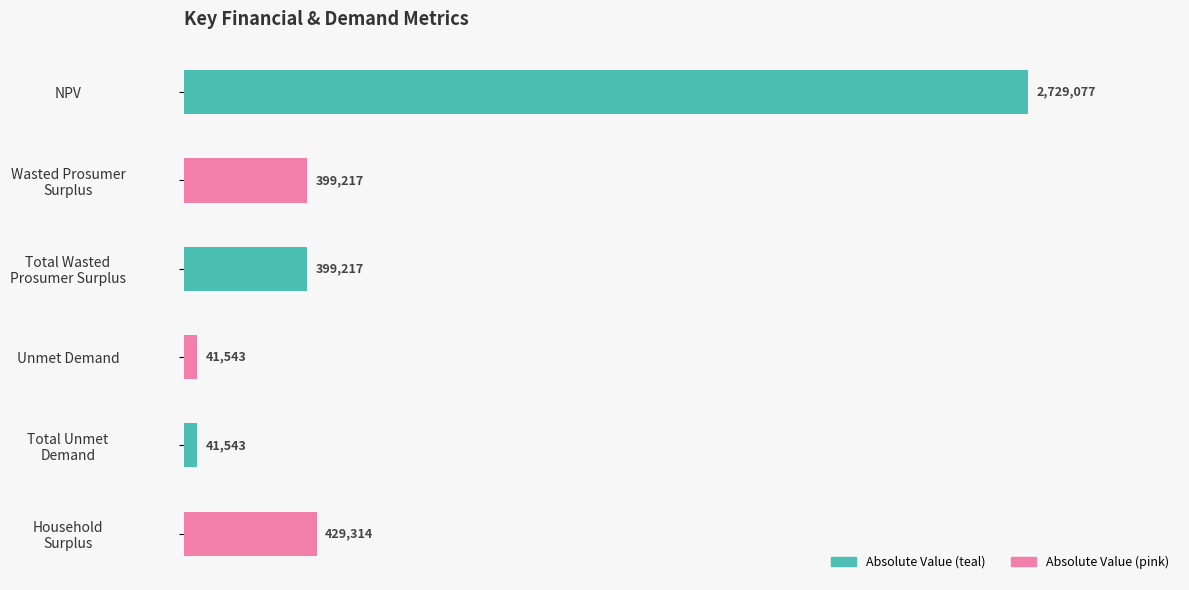

What is the average value?

673318.7